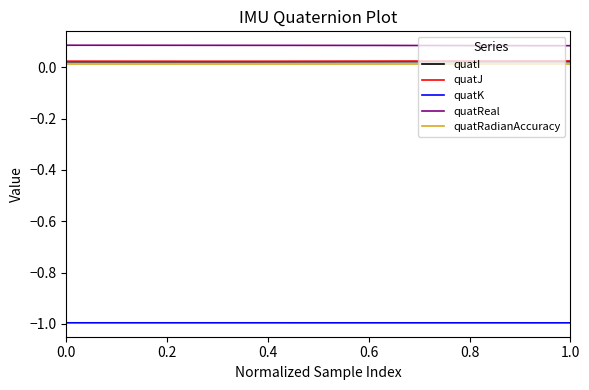

True or false: quatK and quatI cross at least once.

False